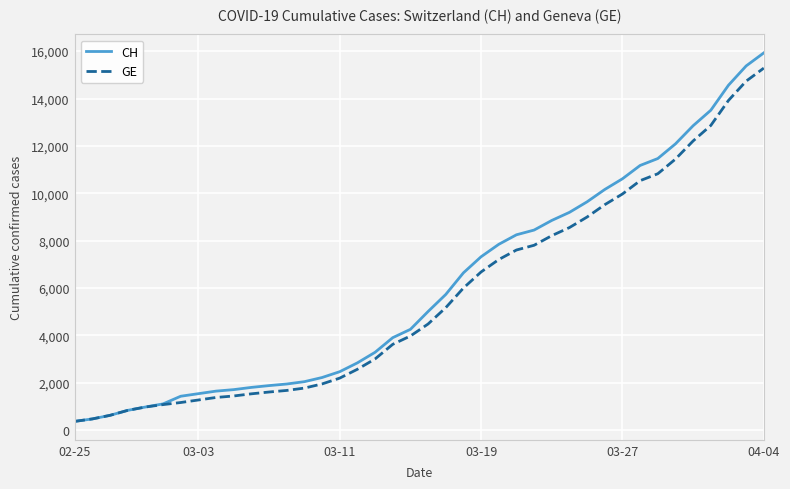

Which series has the largest range (max minus min)?

CH